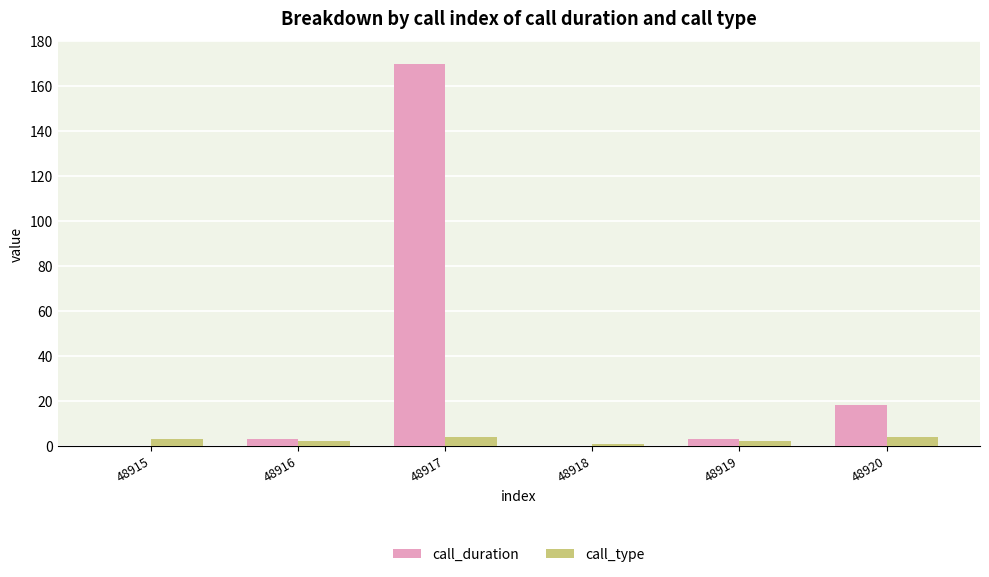

Where is call_duration nearest to the value 85?

48920